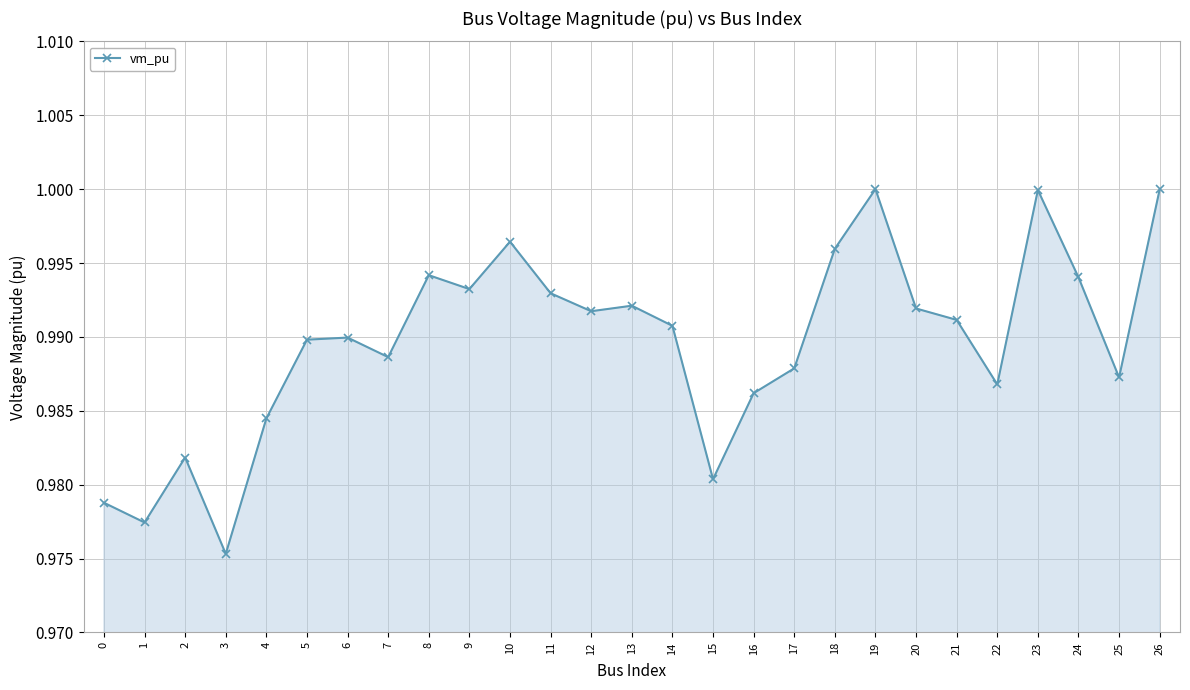

What is the sum of the values at 1 and 8?

2.0